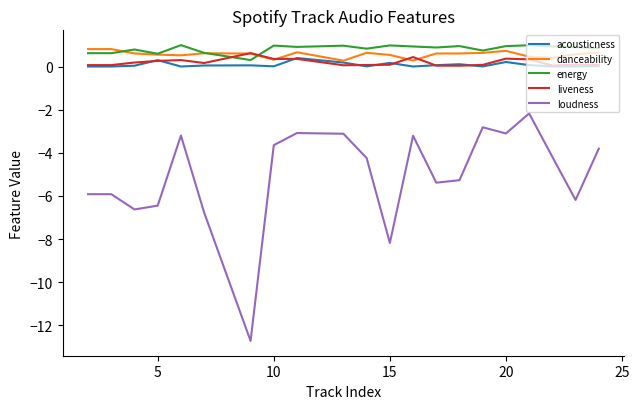

Which series has the largest range (max minus min)?

loudness